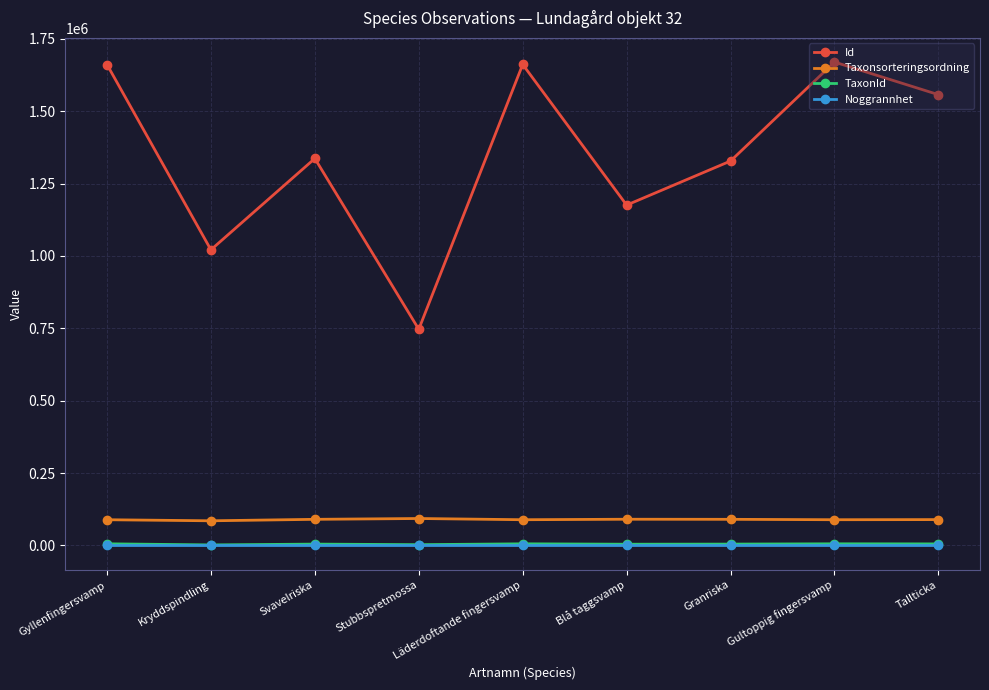

In TaxonId, how many points are higher than both neighbors (excluding endpoints)?

3